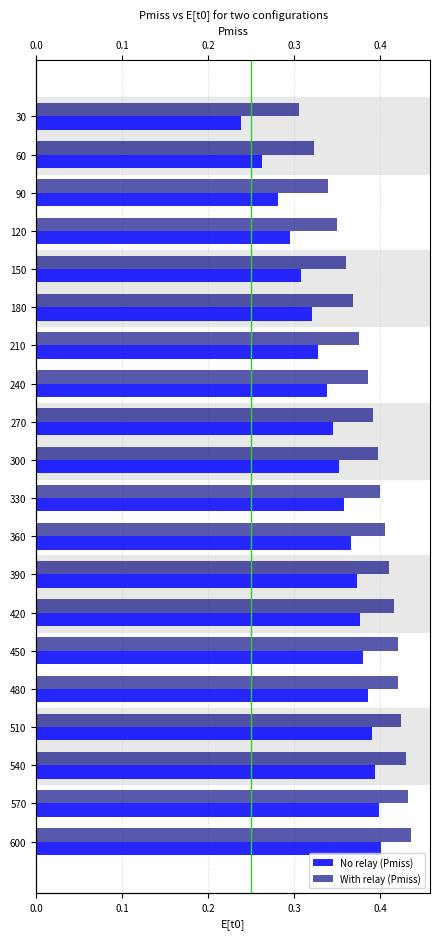

What is the minimum value shown in the chart?

0.2